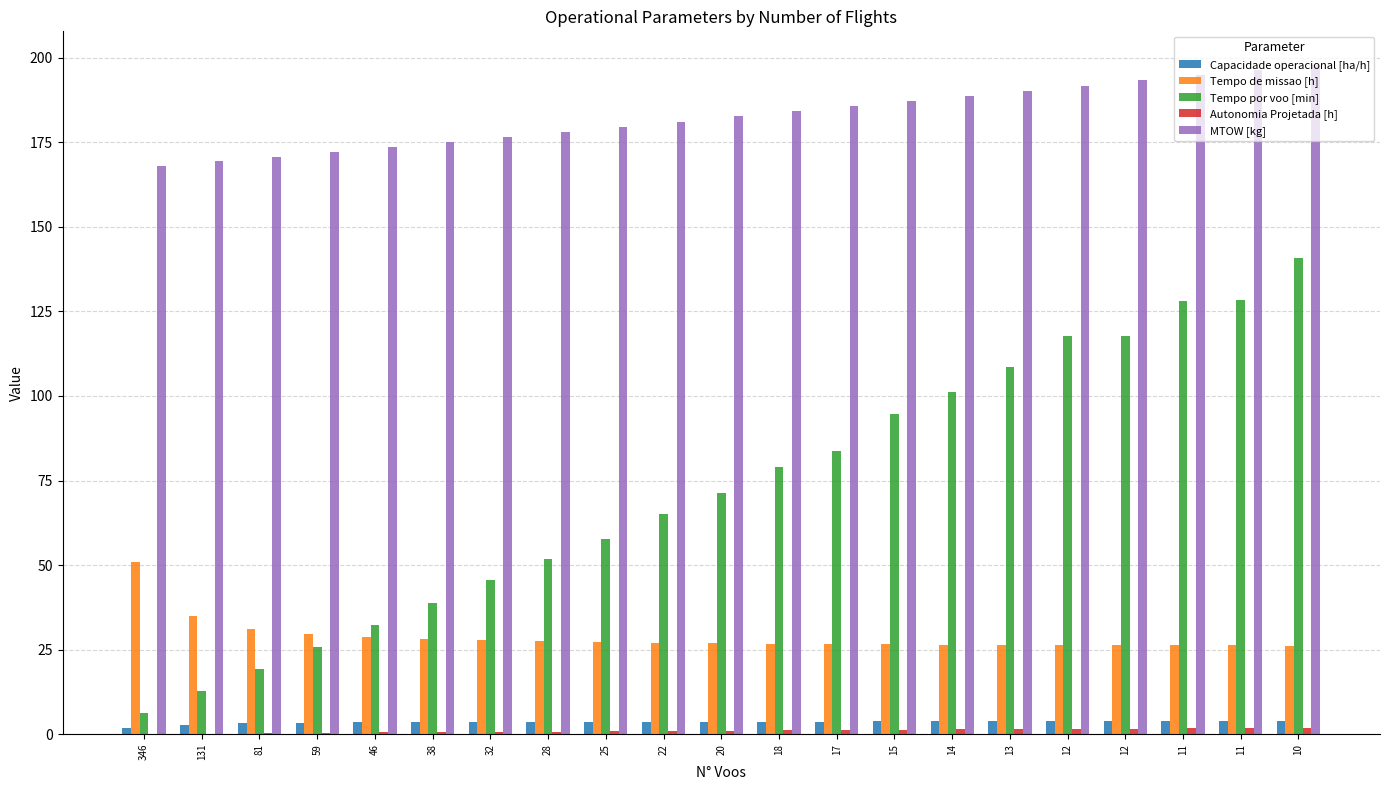

Reading right to left, extract all data points from this chart.

Capacidade operacional [ha/h]: 3.8	3.8	3.8	3.8	3.8	3.8	3.8	3.8	3.8	3.7	3.7	3.7	3.7	3.6	3.6	3.5	3.5	3.4	3.2	2.9	2.0
Tempo de missao [h]: 26.2	26.3	26.2	26.3	26.3	26.4	26.5	26.5	26.6	26.7	26.9	27.0	27.3	27.5	27.7	28.2	28.7	29.7	31.2	34.9	50.8
Tempo por voo [min]: 140.8	128.2	128.2	117.7	117.6	108.7	101.2	94.6	83.7	79.1	71.5	65.2	57.7	51.7	45.5	38.7	32.3	25.7	19.4	12.8	6.4
Autonomia Projetada [h]: 1.9	1.8	1.7	1.6	1.6	1.5	1.4	1.3	1.2	1.2	1.1	1.0	0.9	0.8	0.7	0.6	0.5	0.4	0.3	0.2	0.1
MTOW [kg]: 197.9	196.3	194.8	193.3	191.7	190.2	188.7	187.1	185.6	184.1	182.6	181.1	179.6	178.1	176.7	175.2	173.7	172.2	170.8	169.3	167.9